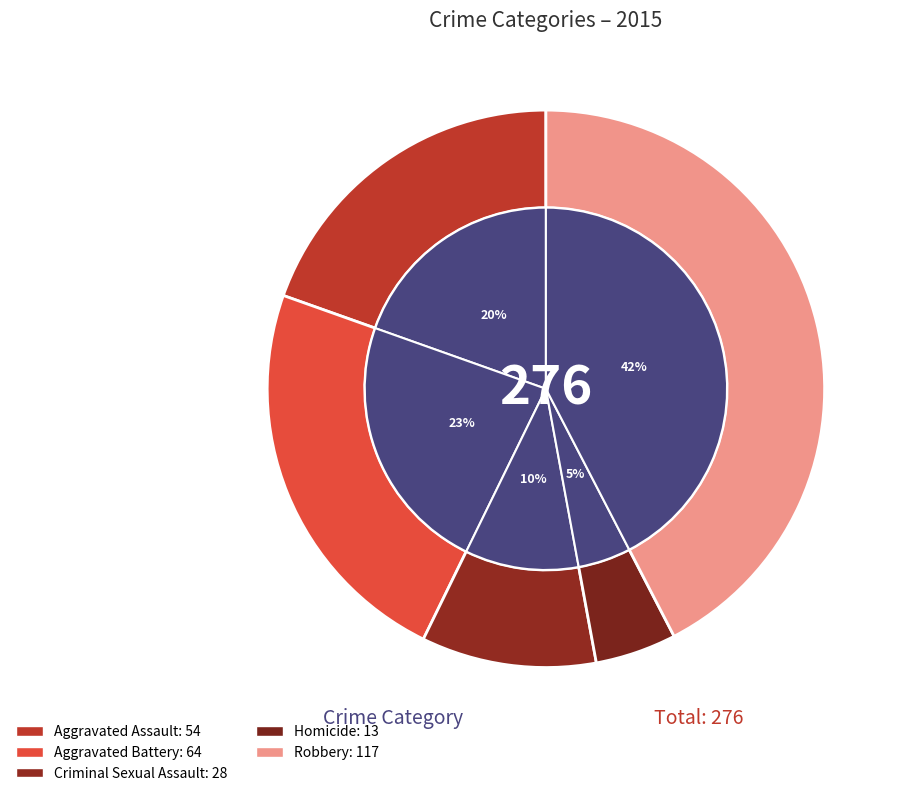

Which category has the smallest portion of the pie?

Homicide